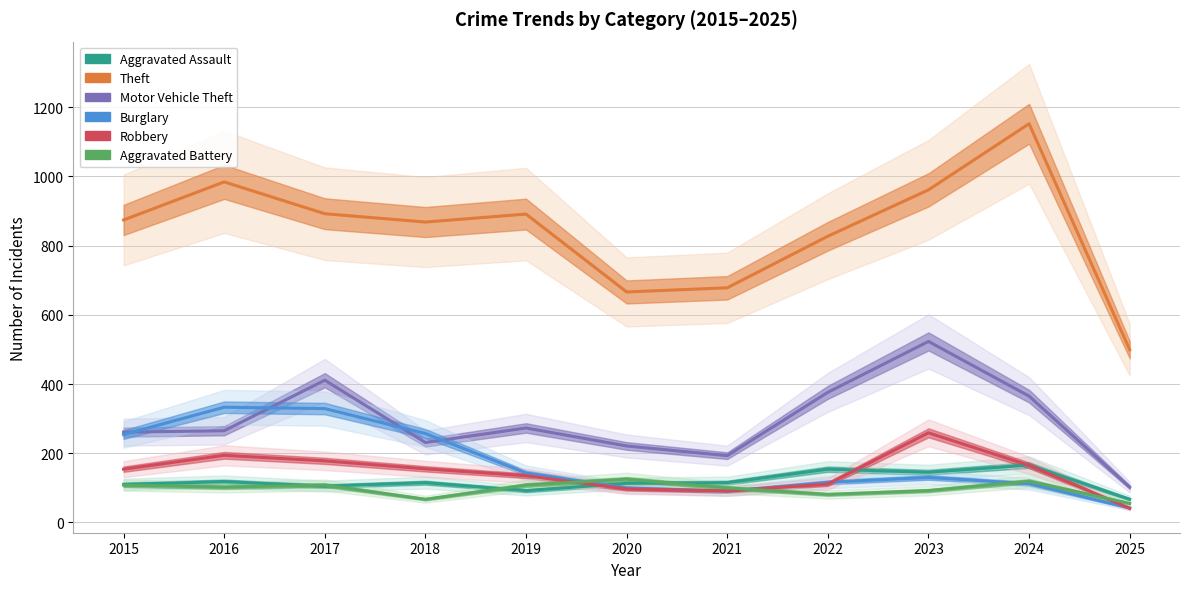

At which category is the sum across all series the highest?

2023